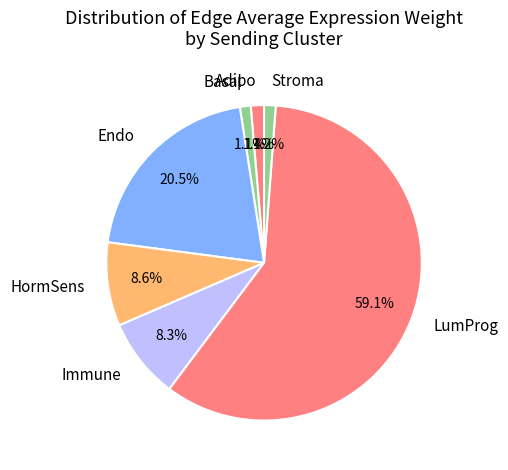

How much of the chart is everything except Adipo?

98.6%